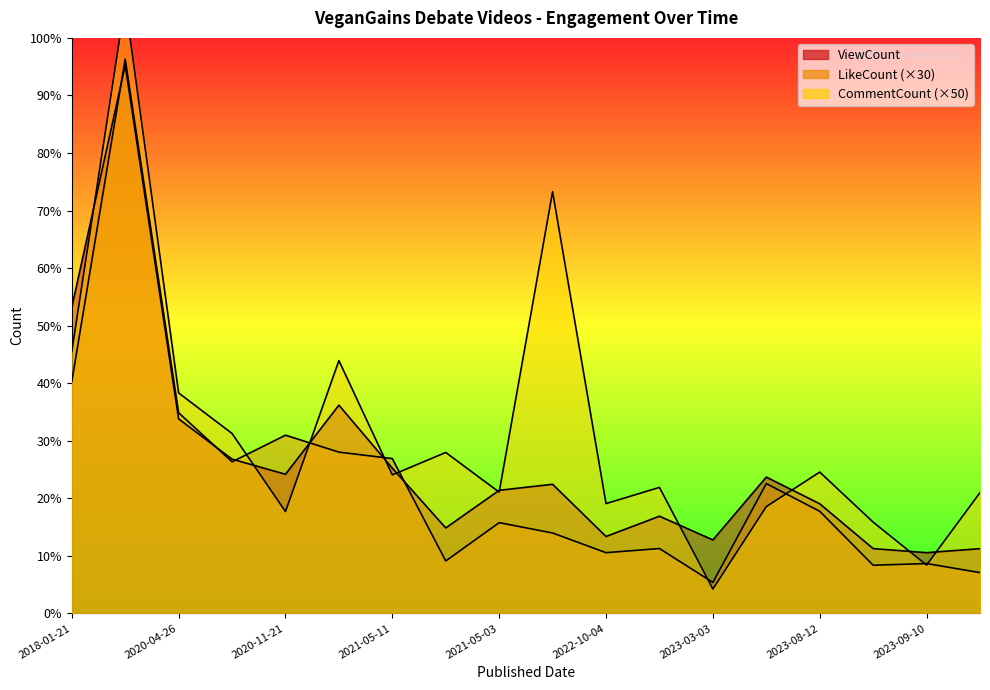

What is the total value across all series at 2020-08-19?

112585